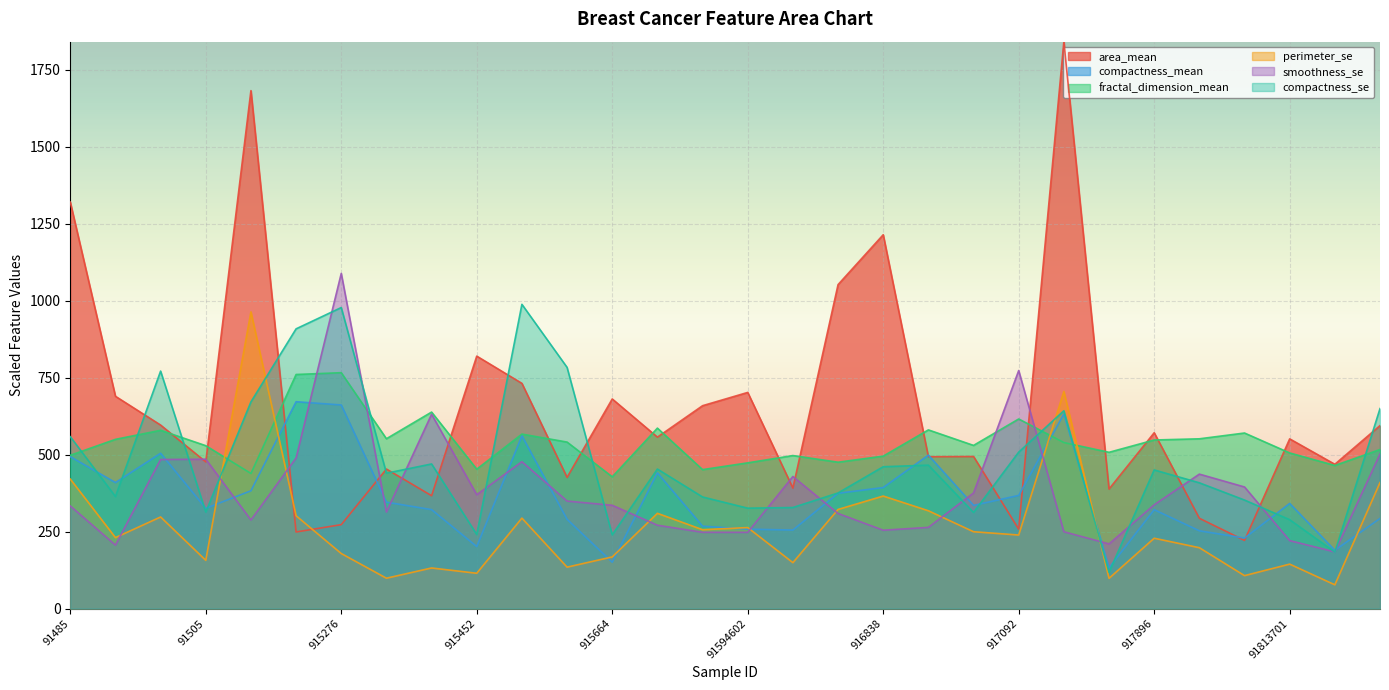

At how many categories does at least one series exceed 204?

30